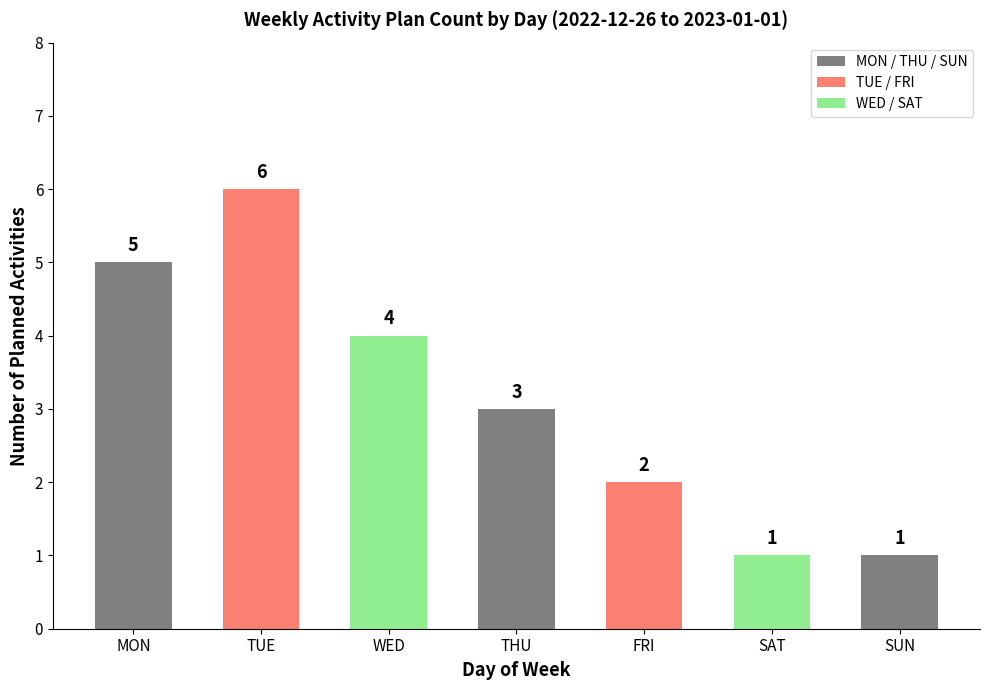

What is the average value?

3